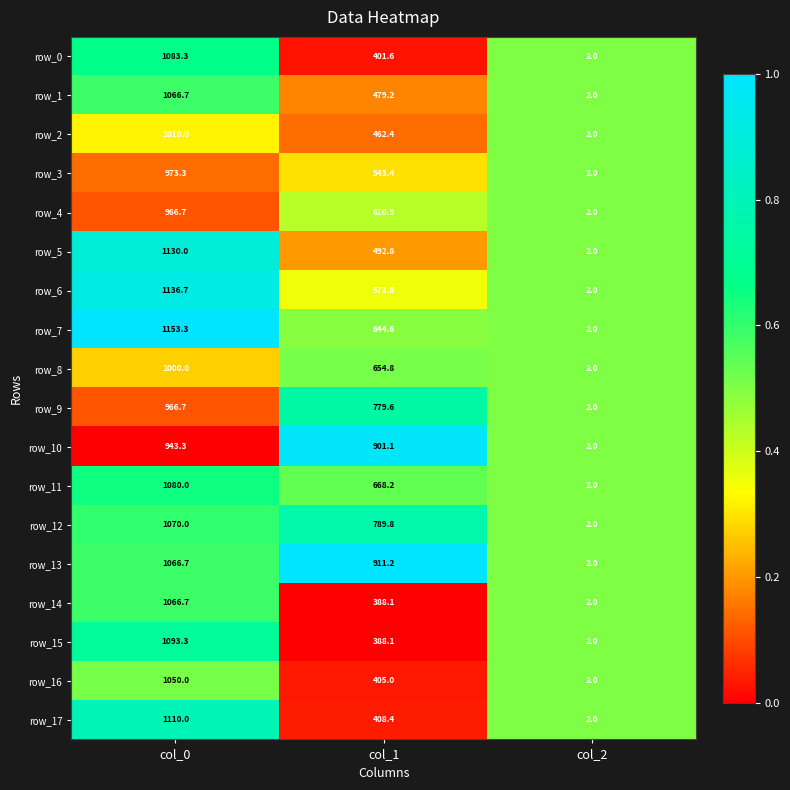

True or false: row_7 has a value of 0.2 at col_2.

False